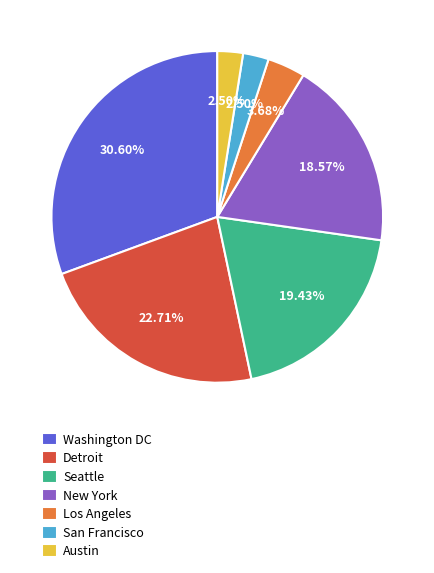

To the nearest percent, what is the difference between the largest and smallest slice percentages?

28%